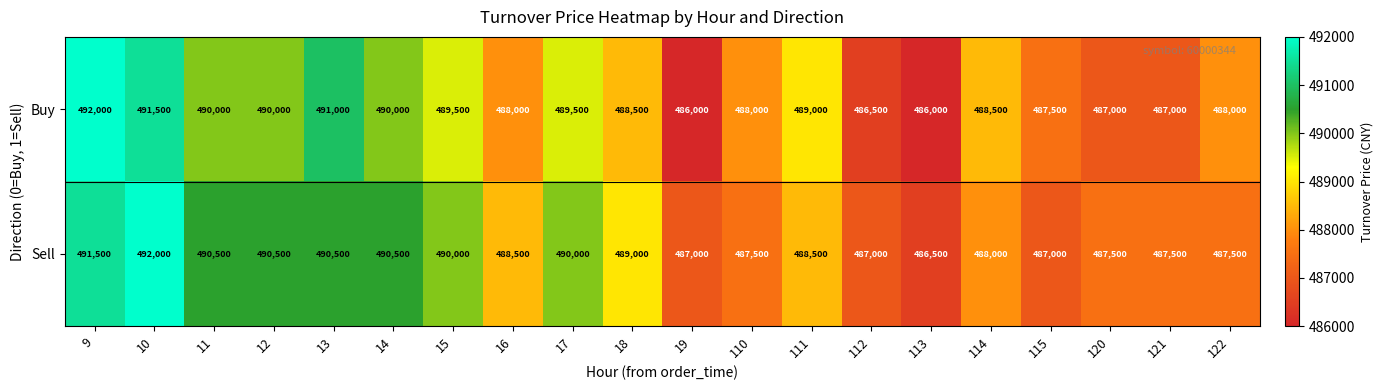

Between 9 and 11, which series saw the biggest shift?

Buy